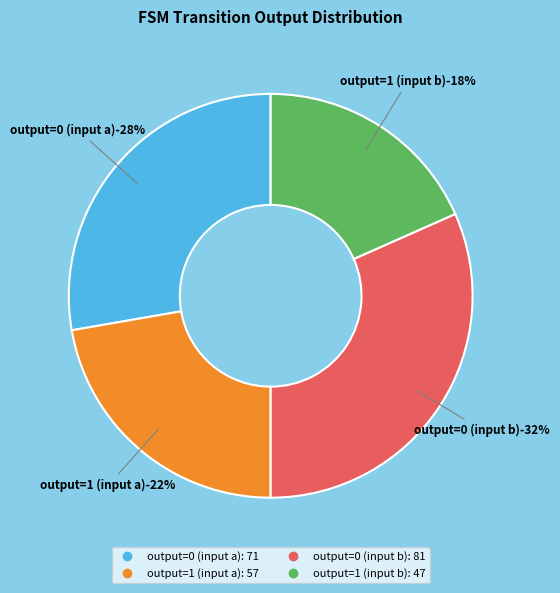

The output=0 (input b) slice represents 32% of the pie. True or false?

True